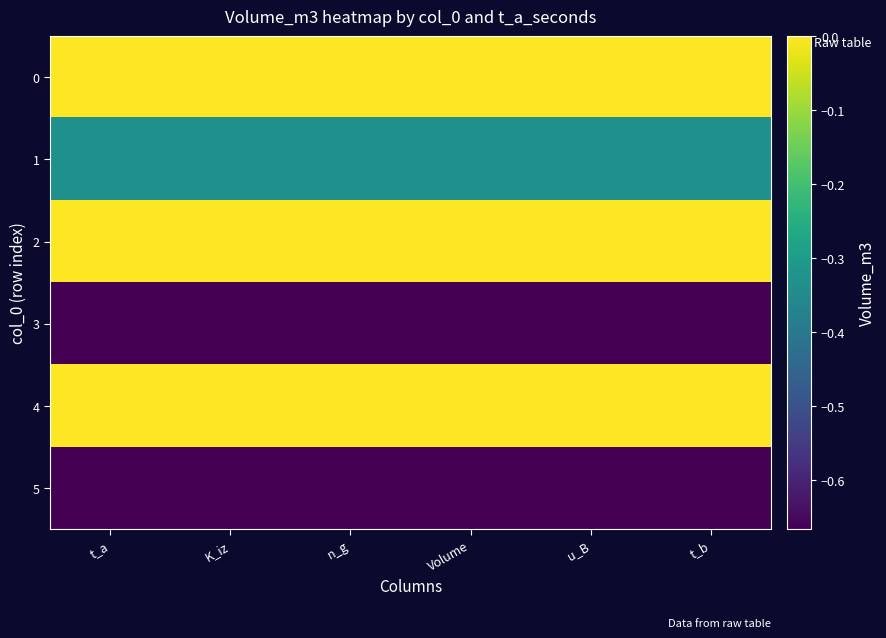

What is the difference between the highest and lowest values at n_g?

0.7